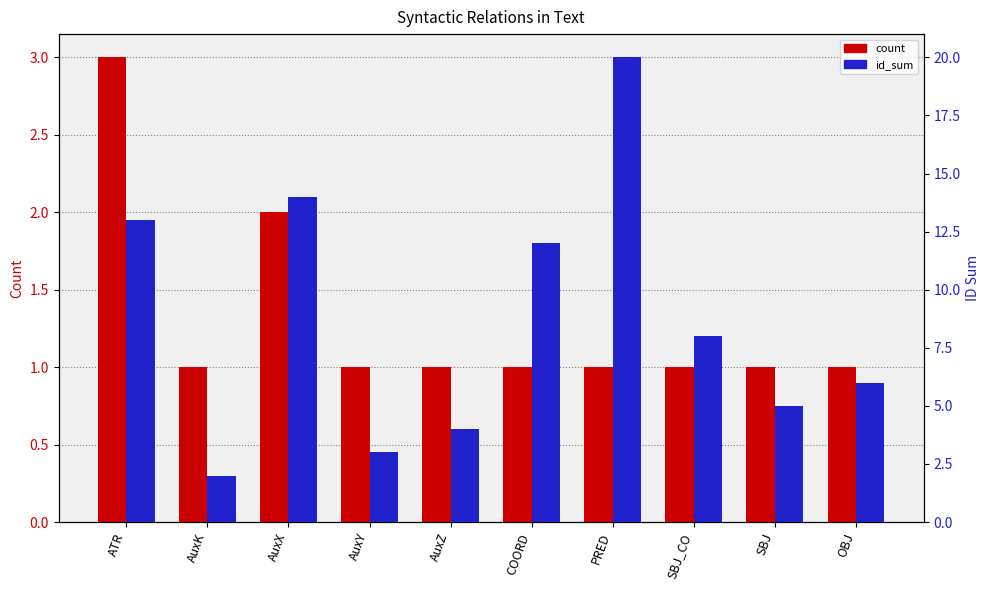

What are all the series names shown in the legend?

count, id_sum